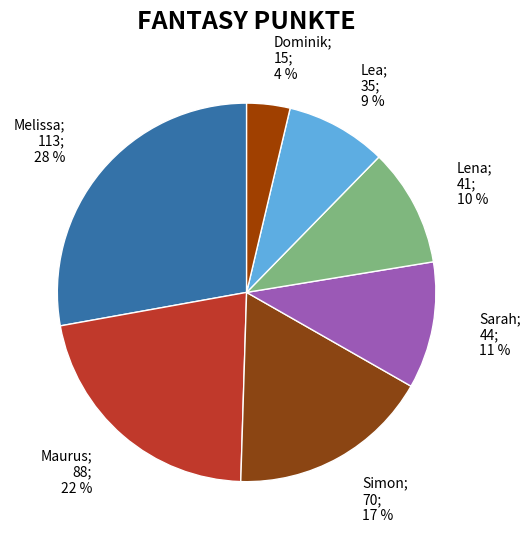

How many slices are in this pie chart?

7